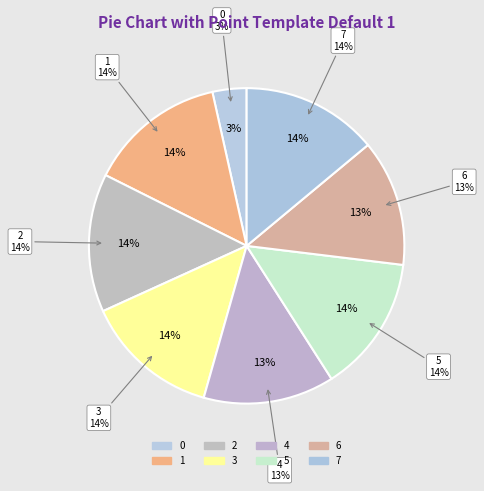

What is the total percentage of 5 and 6?

27.0%